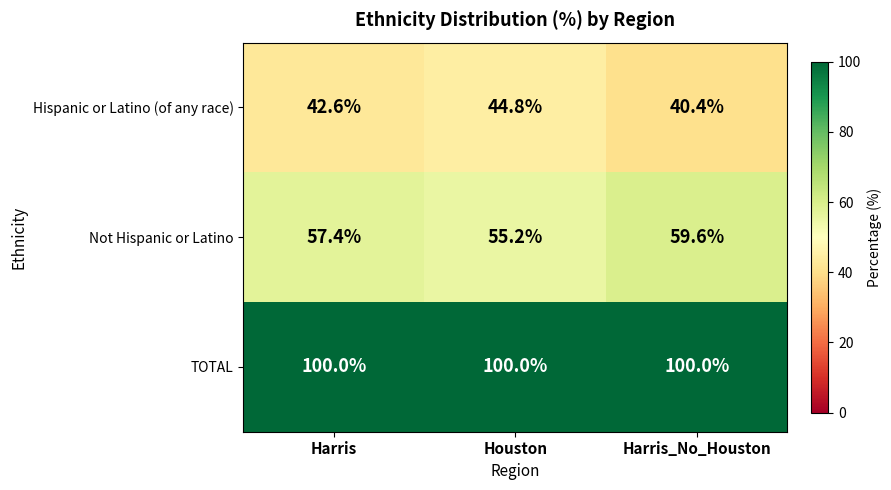

Reading left to right, transcribe all the data shown in this chart.

Hispanic or Latino (of any race): Harris=42.6	Houston=44.8	Harris_No_Houston=40.4
Not Hispanic or Latino: Harris=57.4	Houston=55.2	Harris_No_Houston=59.6
TOTAL: Harris=100.0	Houston=100.0	Harris_No_Houston=100.0